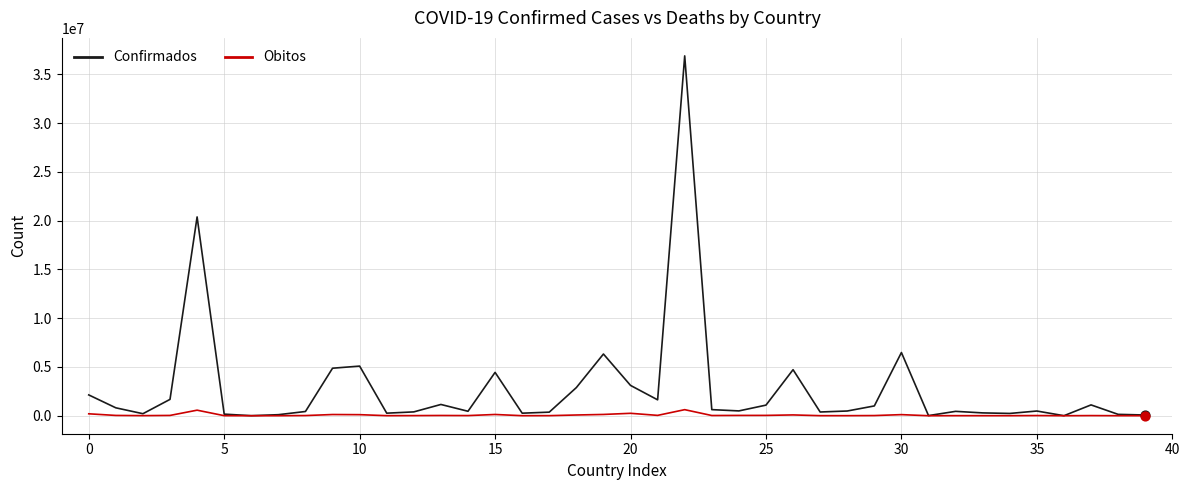

Which series has the largest total across all categories?

Confirmados